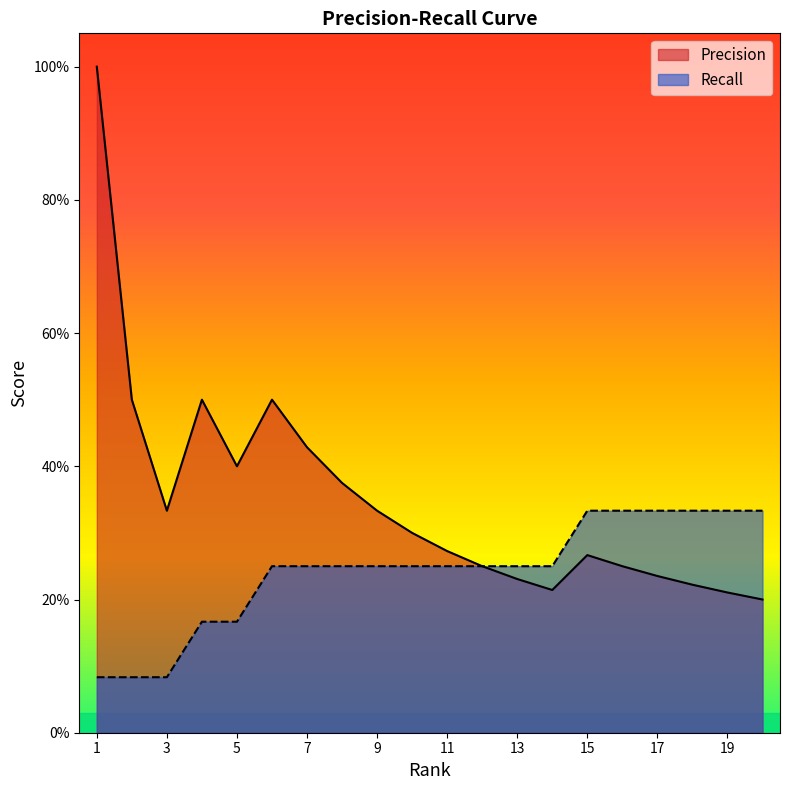

Reading left to right, list all the values displayed in this chart.

Precision: 1=1.0	2=0.5	3=0.3	4=0.5	5=0.4	6=0.5	7=0.4	8=0.4	9=0.3	10=0.3	11=0.3	12=0.2	13=0.2	14=0.2	15=0.3	16=0.2	17=0.2	18=0.2	19=0.2	20=0.2
Recall: 1=0.1	2=0.1	3=0.1	4=0.2	5=0.2	6=0.2	7=0.2	8=0.2	9=0.2	10=0.2	11=0.2	12=0.2	13=0.2	14=0.2	15=0.3	16=0.3	17=0.3	18=0.3	19=0.3	20=0.3